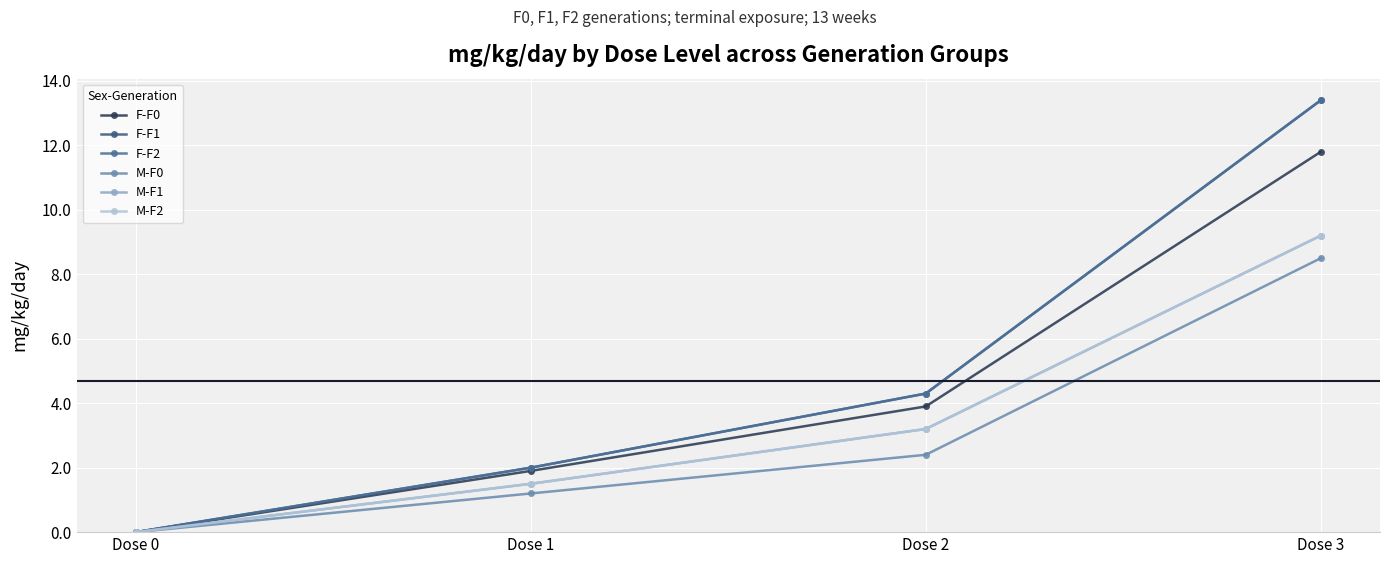

Rank the series at Dose 2 from highest to lowest value.

F-F1, F-F2, F-F0, M-F1, M-F2, M-F0